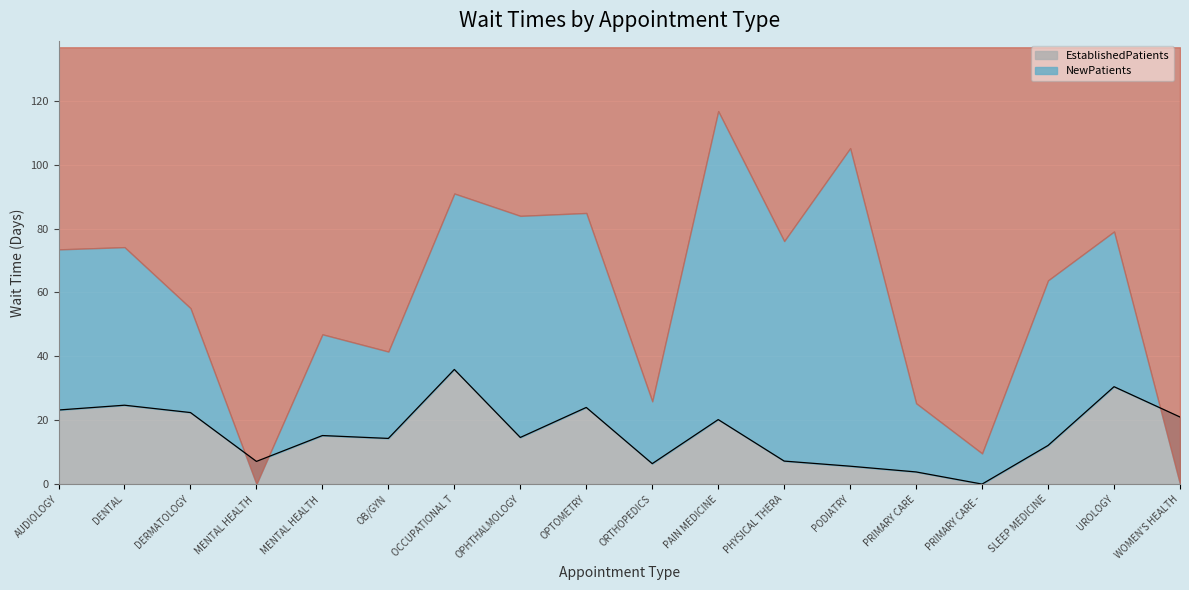

What is the average value?

16.0